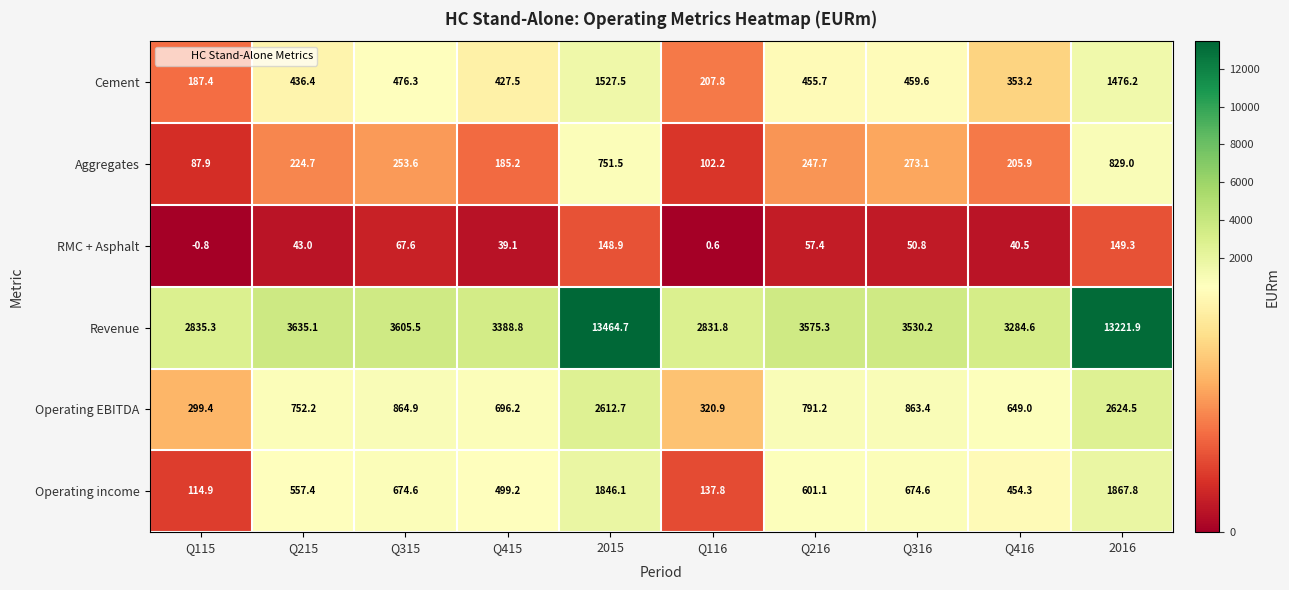

What is the difference between the maximum and minimum values in the Revenue series?

10632.9